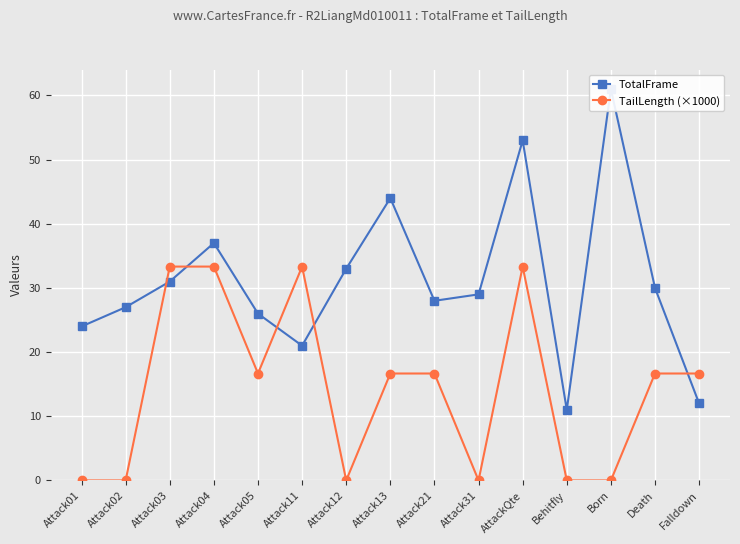

The value of TailLength (×1000) at Behitfly is 0.0. True or false?

True